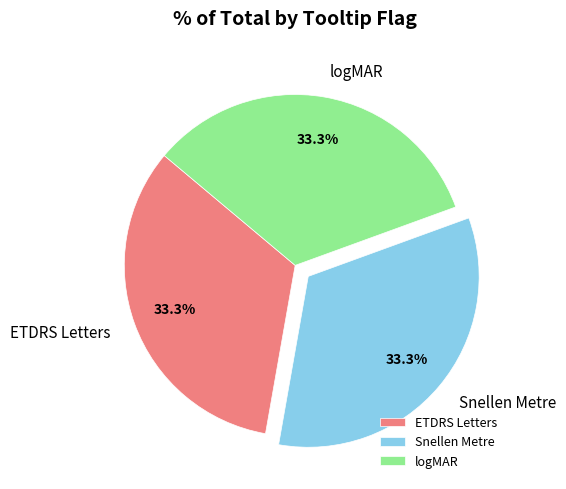

Is there a majority slice in this chart?

No